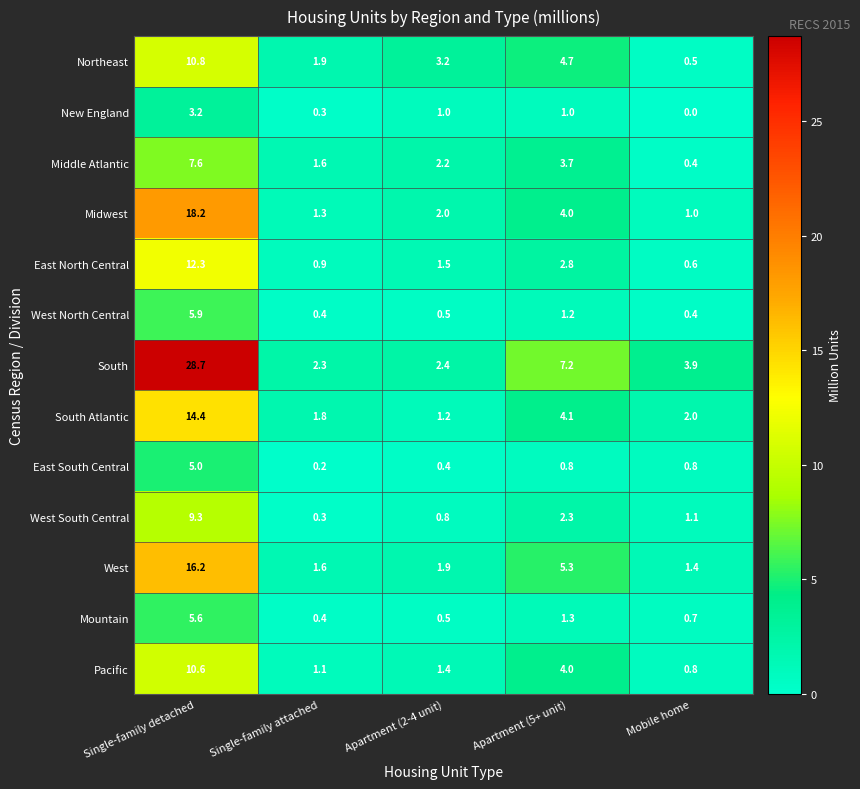

Which series has the largest total across all categories?

South